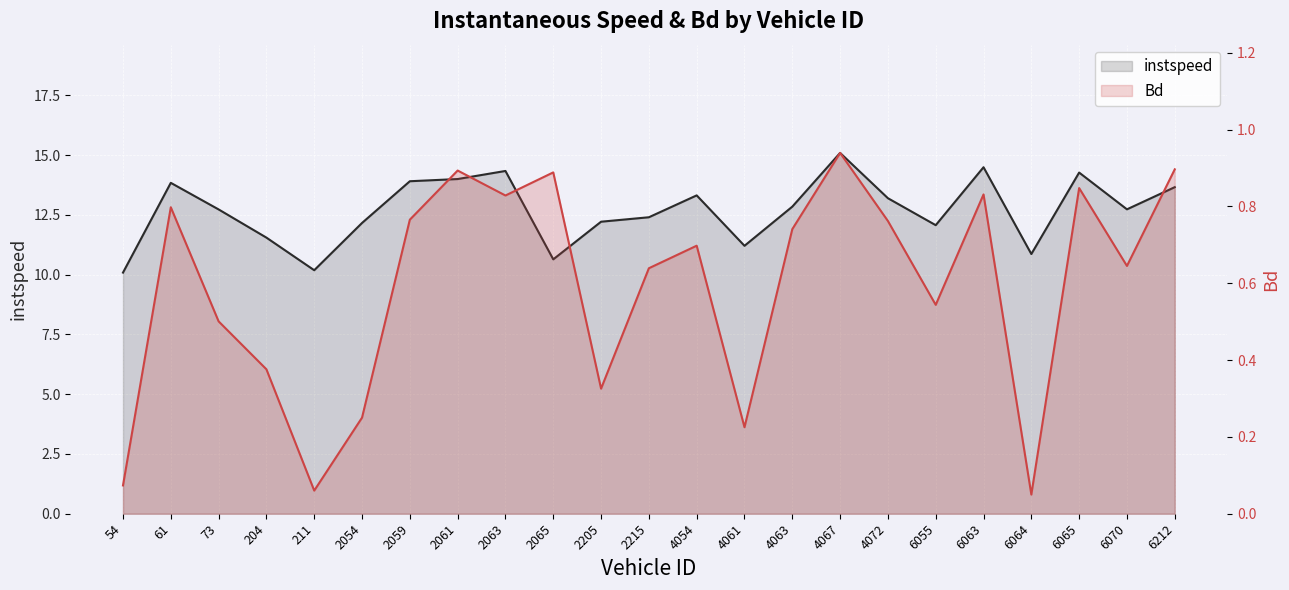

Where is the first local maximum for instspeed?

61.0